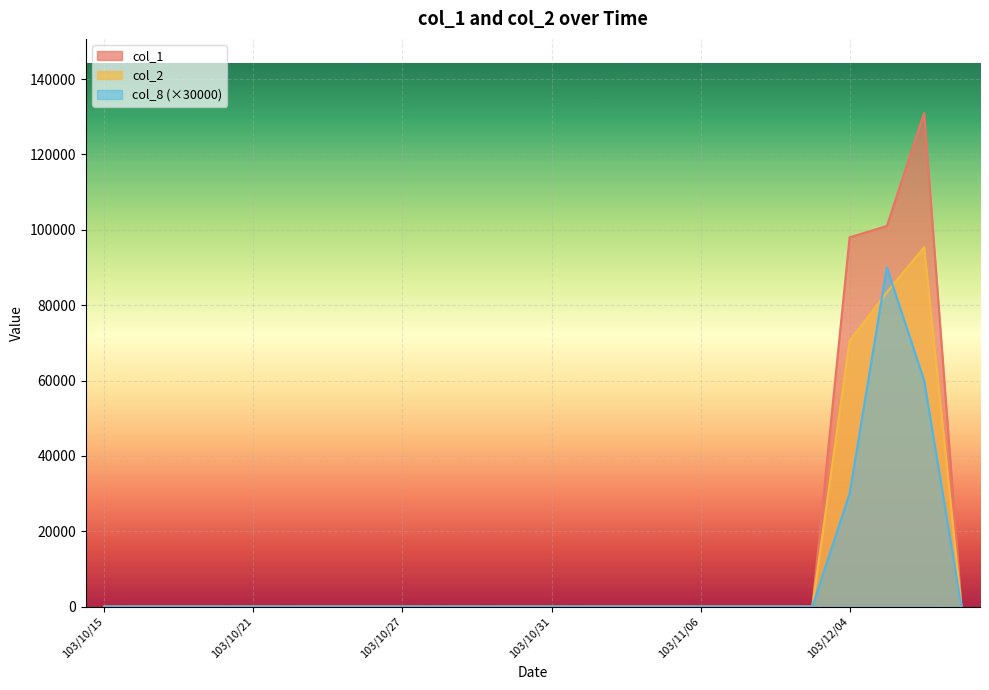

Rank the series by their average value, from lowest to highest.

col_8 (×30000), col_2, col_1